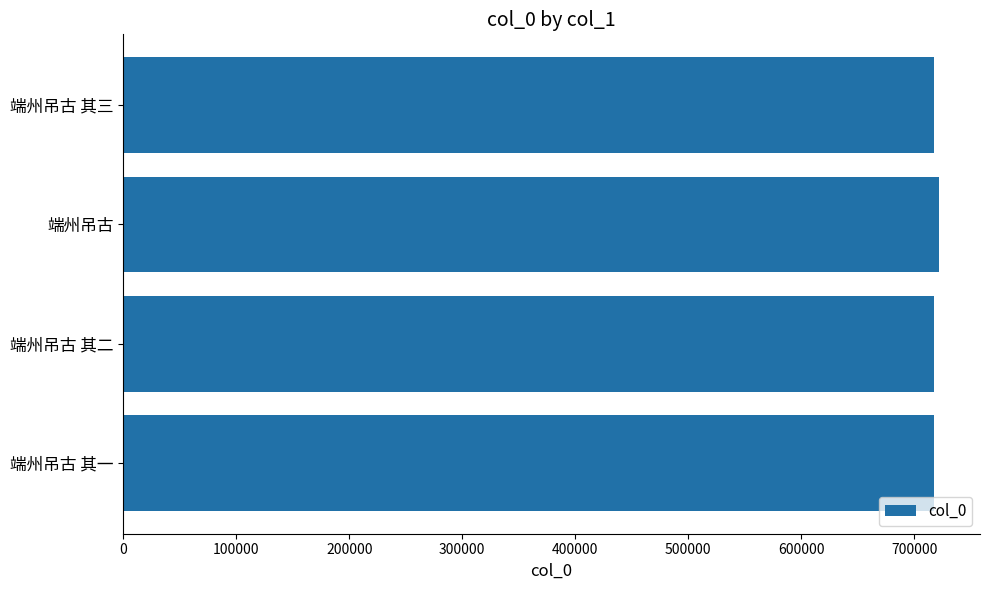

What is the smallest value displayed?

717438